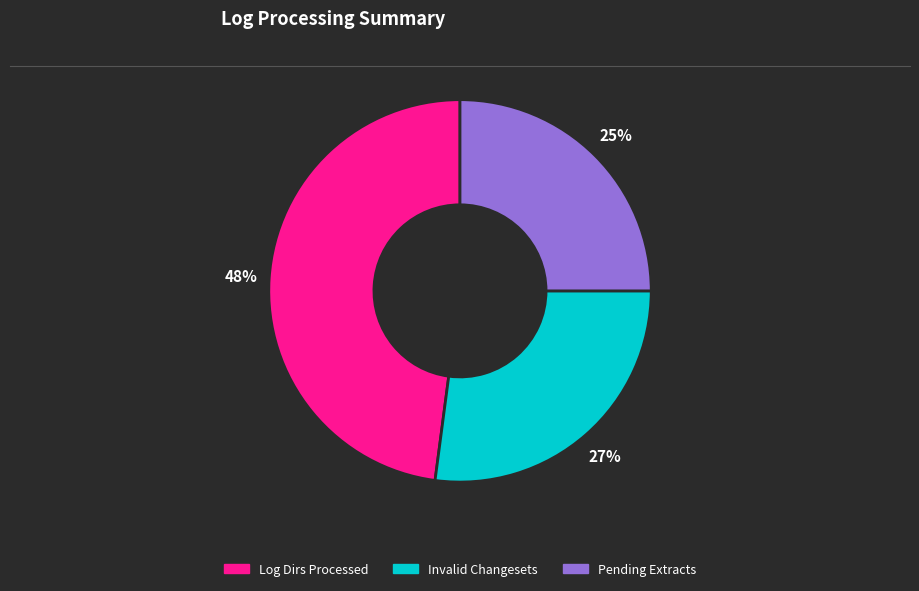

Does any single category account for the majority?

No